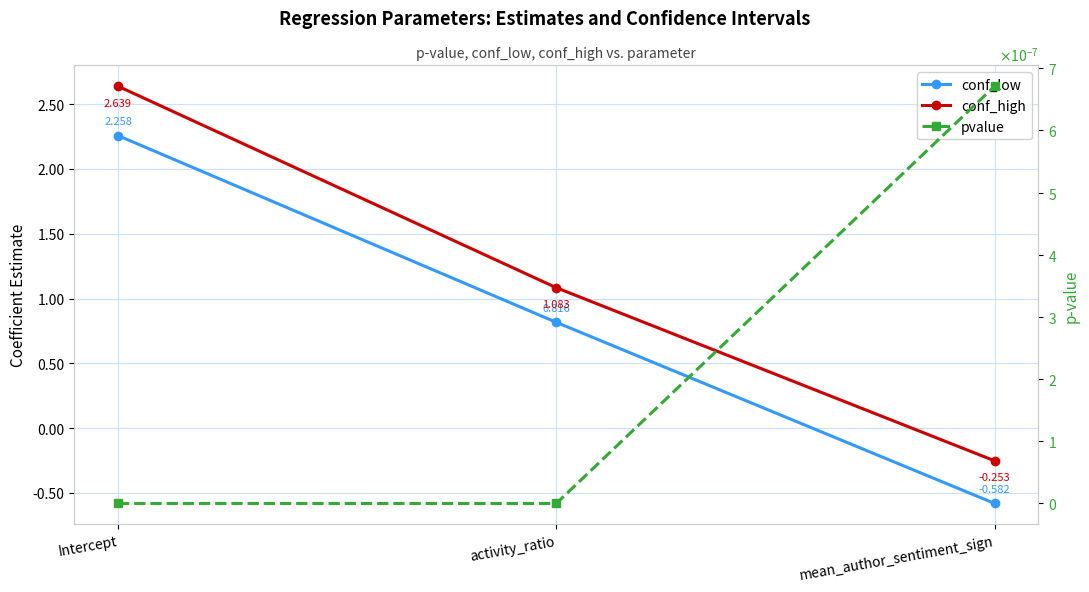

At which label does conf_low first exceed 0?

Intercept